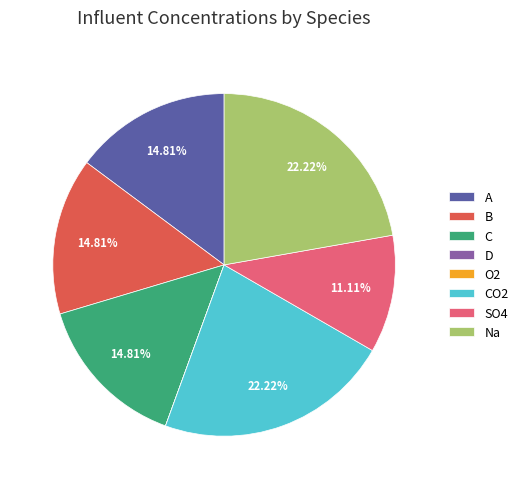

Is there any slice that represents more than half of the pie?

No